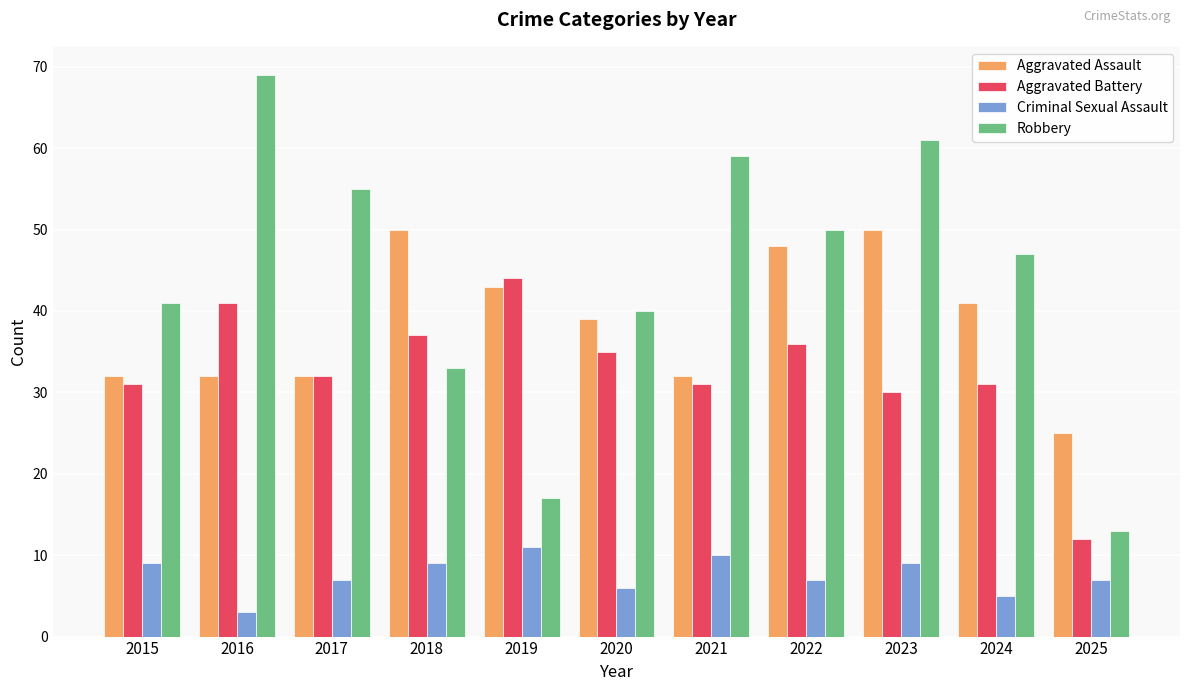

Reading left to right, extract all data points from this chart.

Aggravated Assault: 2015=32	2016=32	2017=32	2018=50	2019=43	2020=39	2021=32	2022=48	2023=50	2024=41	2025=25
Aggravated Battery: 2015=31	2016=41	2017=32	2018=37	2019=44	2020=35	2021=31	2022=36	2023=30	2024=31	2025=12
Criminal Sexual Assault: 2015=9	2016=3	2017=7	2018=9	2019=11	2020=6	2021=10	2022=7	2023=9	2024=5	2025=7
Robbery: 2015=41	2016=69	2017=55	2018=33	2019=17	2020=40	2021=59	2022=50	2023=61	2024=47	2025=13